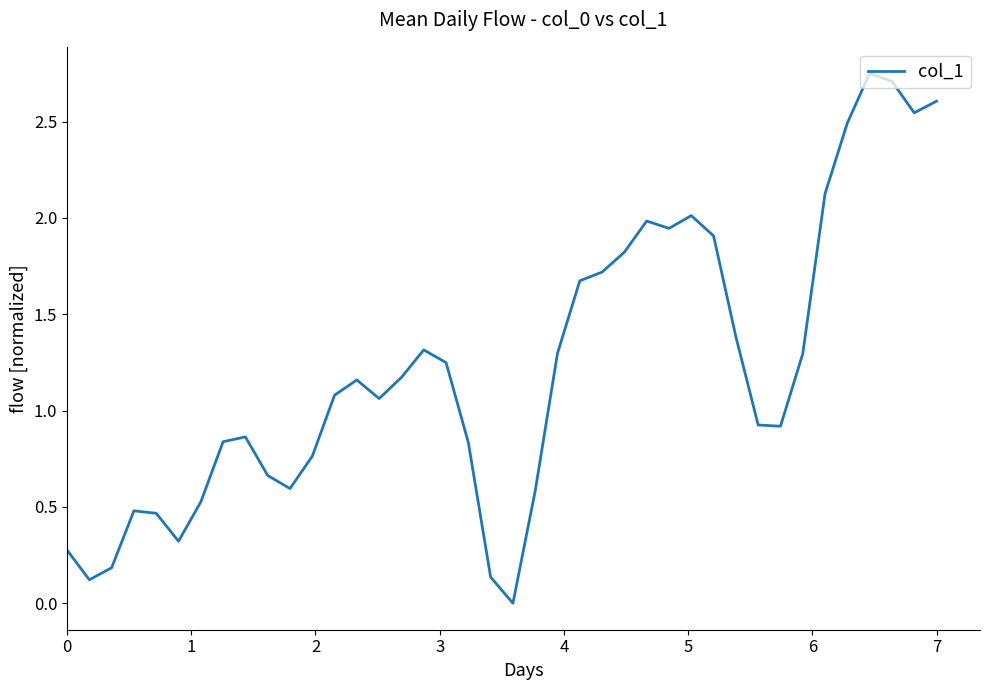

Does the chart have visible grid lines?

No